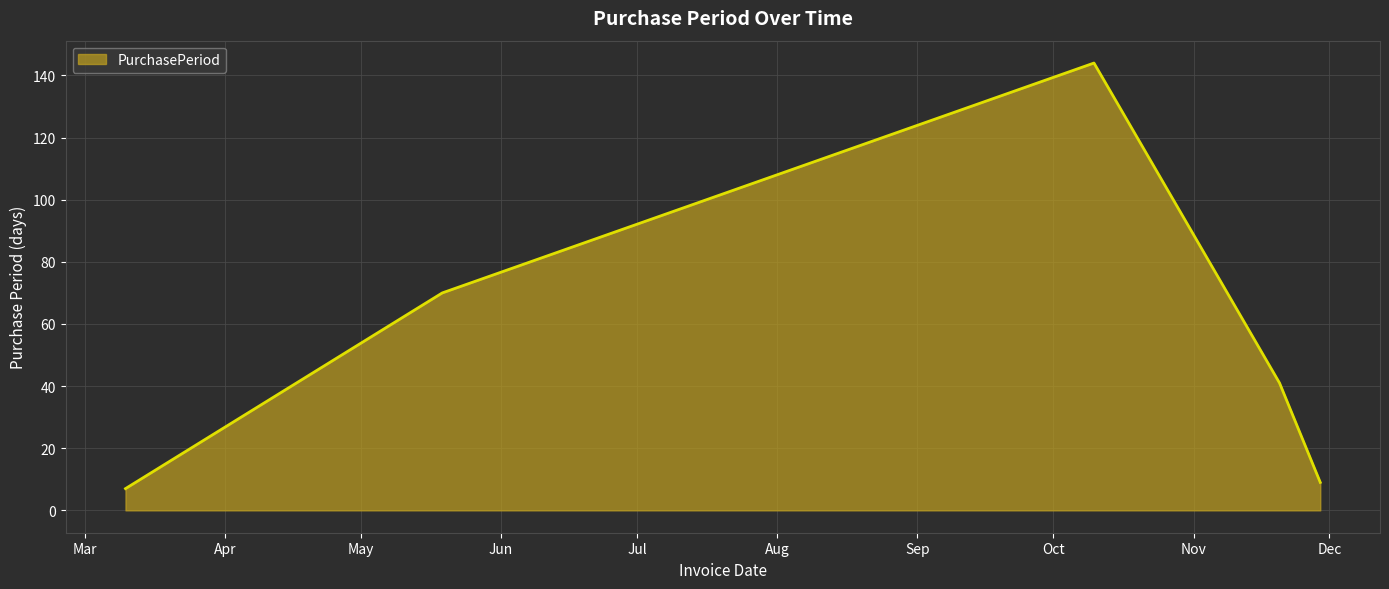

How many lines are shown in the chart?

1